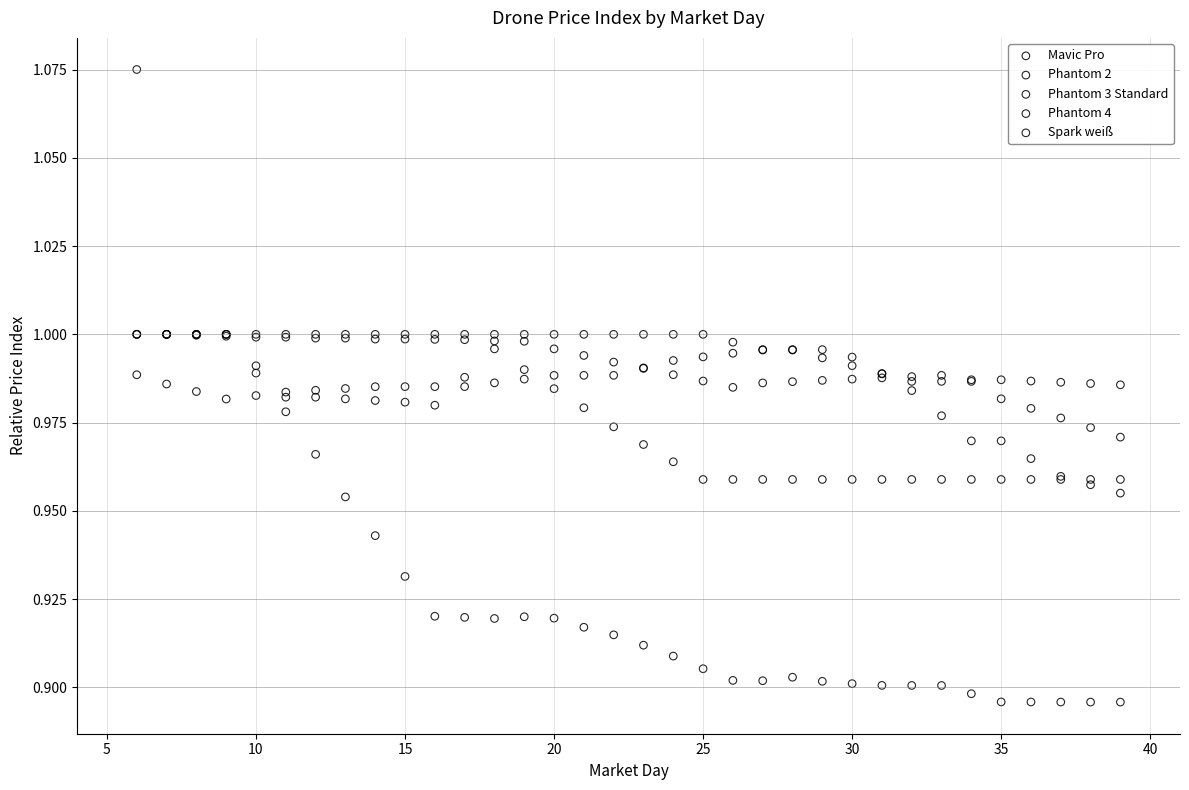

What are all the series names shown in the legend?

Mavic Pro, Phantom 2, Phantom 3 Standard, Phantom 4, Spark weiß